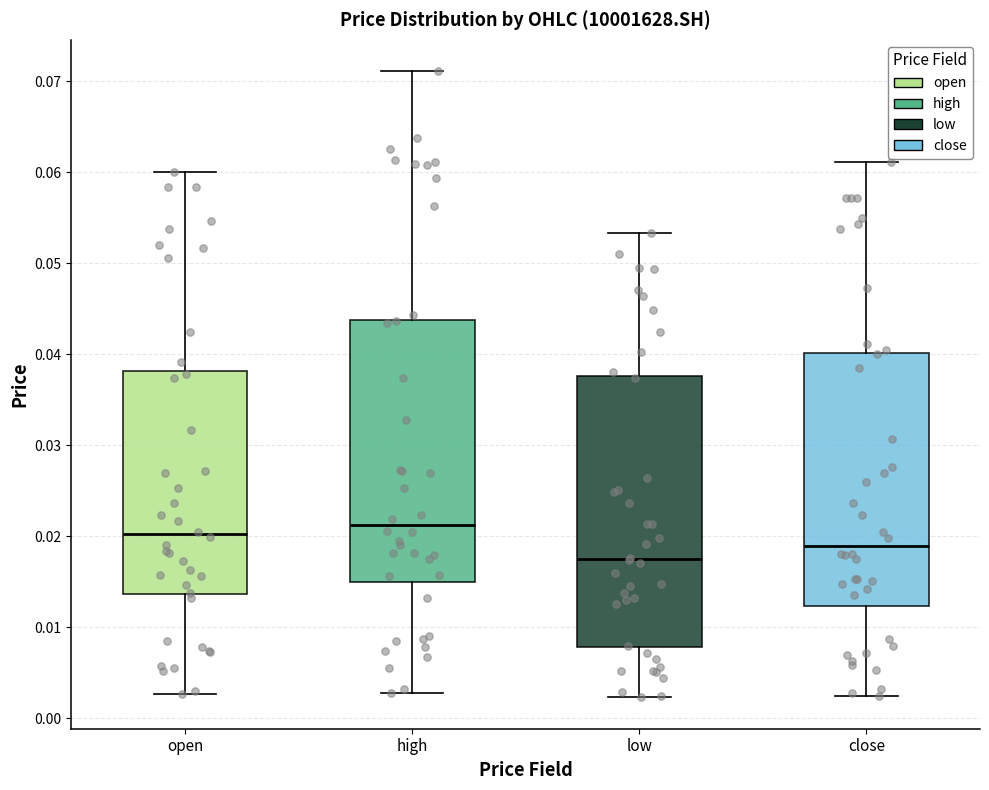

Which box's median line is the lowest?

low